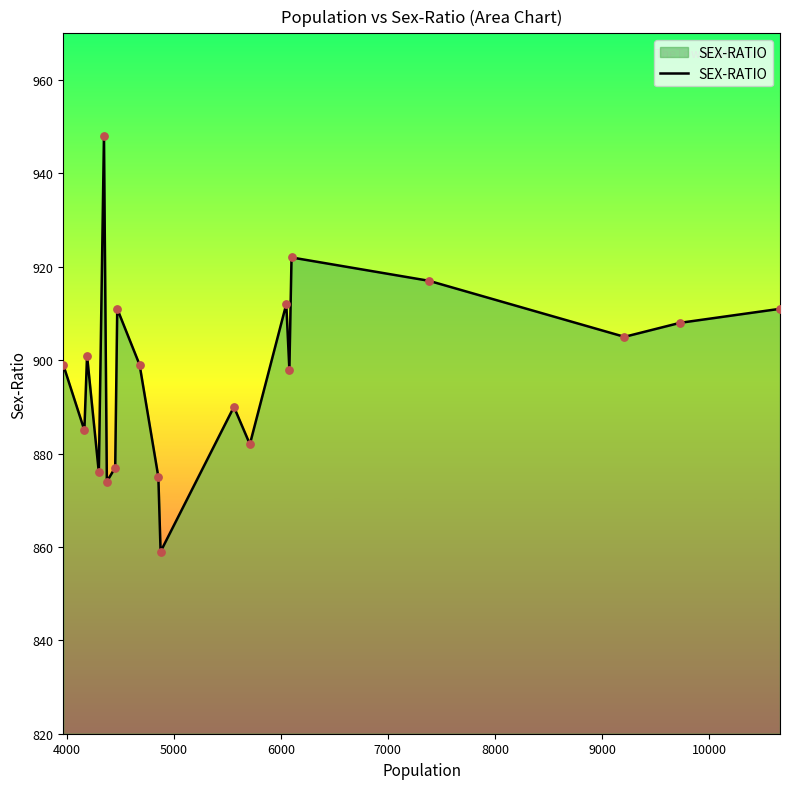

What is the smallest value displayed?

859